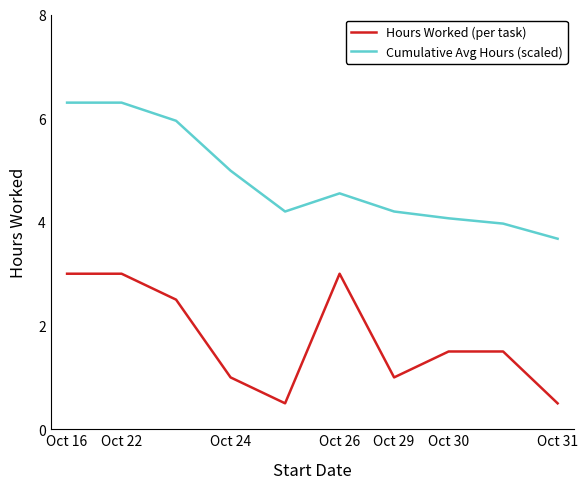

True or false: Cumulative Avg Hours (scaled) and Hours Worked (per task) intersect in this chart.

False